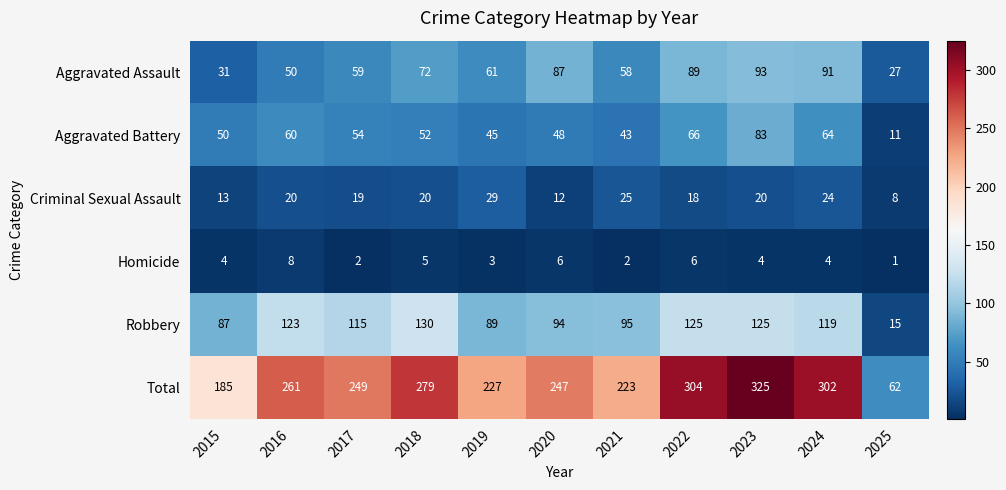

How many distinct data groups are displayed?

6